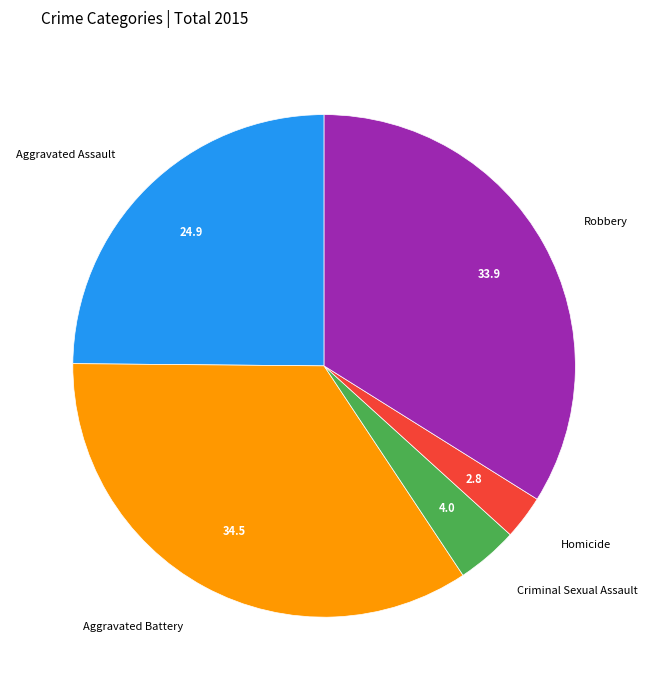

Is there a majority slice in this chart?

No